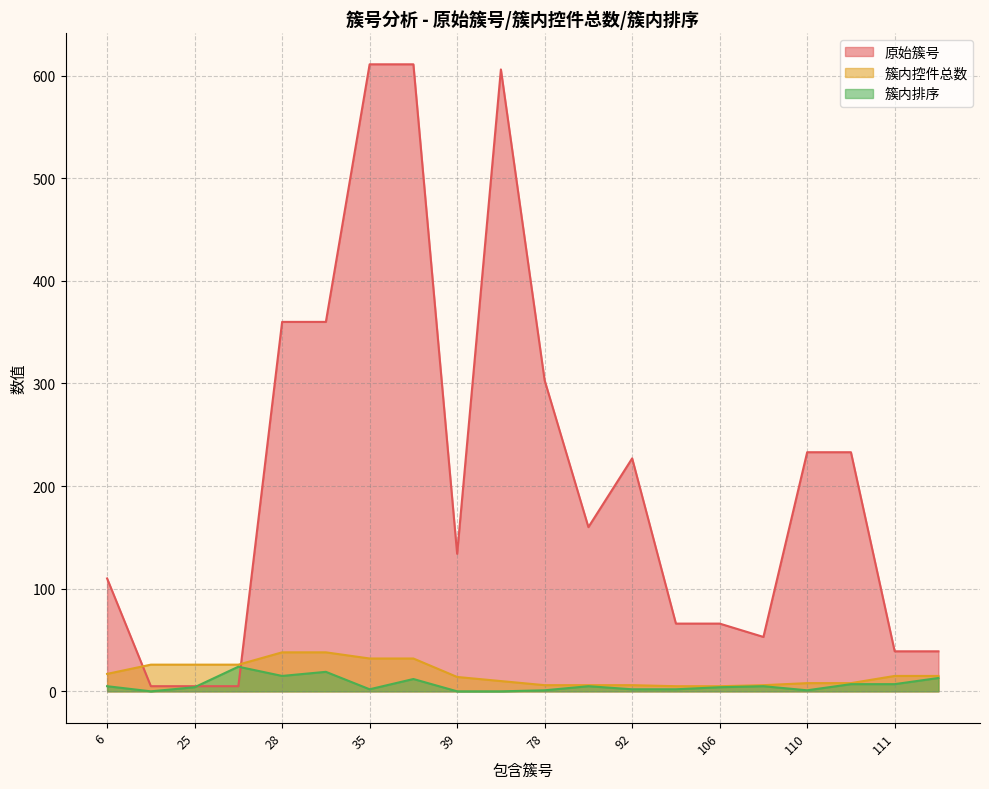

True or false: 簇内排序 has a value of 1 at 78.

True